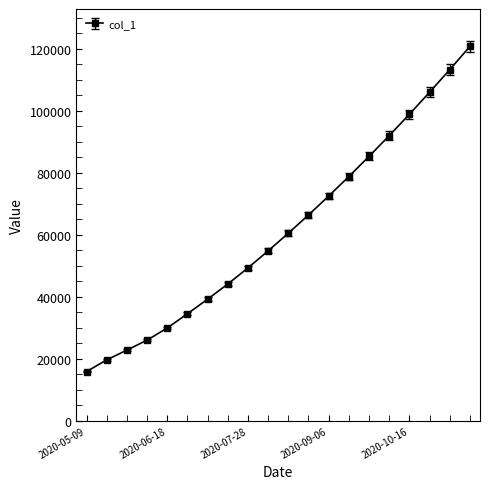

What is the difference between the second highest and second lowest values?

93675.9